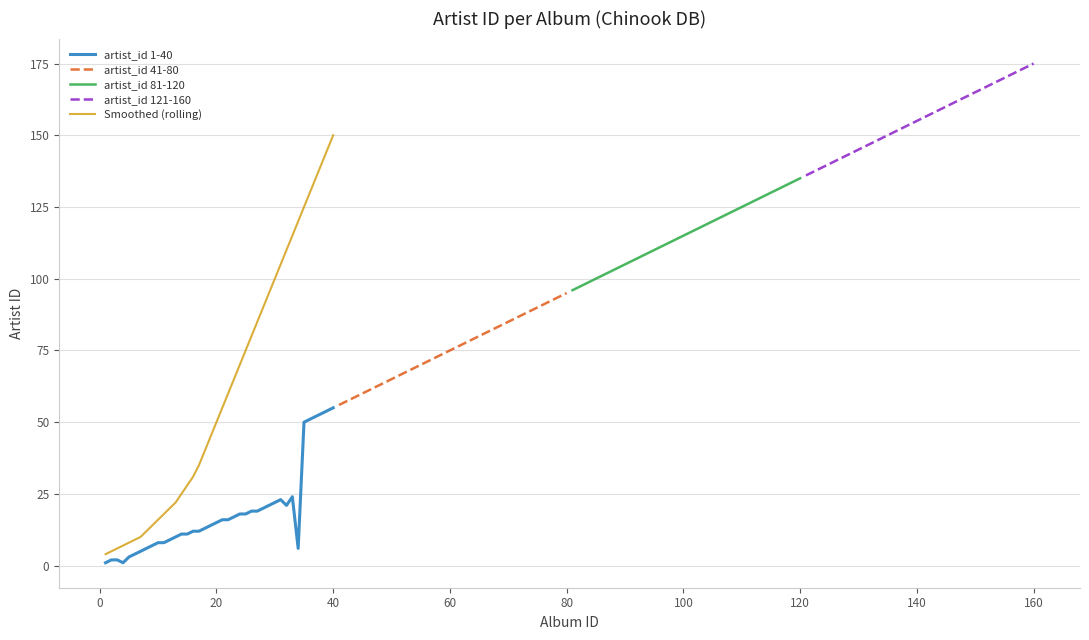

What is the difference between the maximum and second lowest values in the artist_id 41-80 series?

38